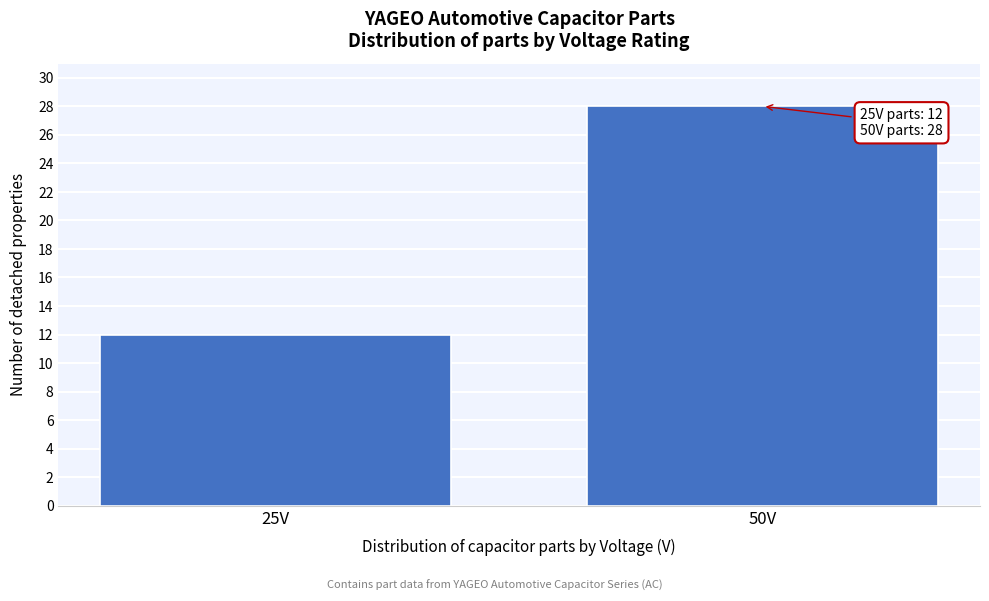

Reading right to left, list all the values displayed in this chart.

28	12